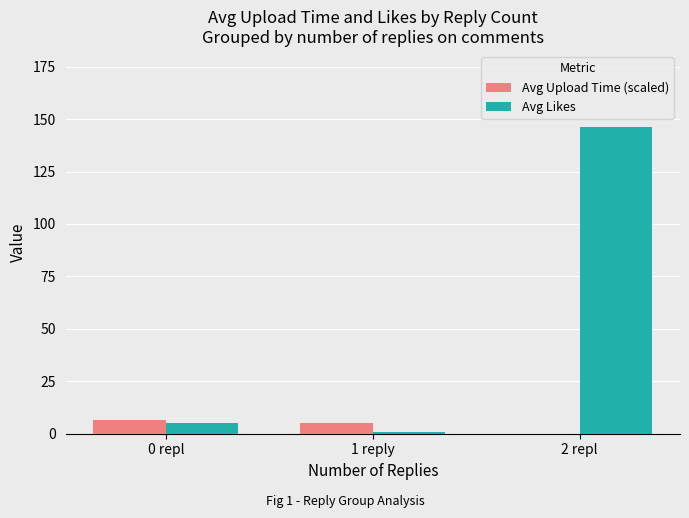

Is the value of Avg Likes at 2 repl greater than the value of Avg Upload Time (scaled) at 2 repl?

Yes